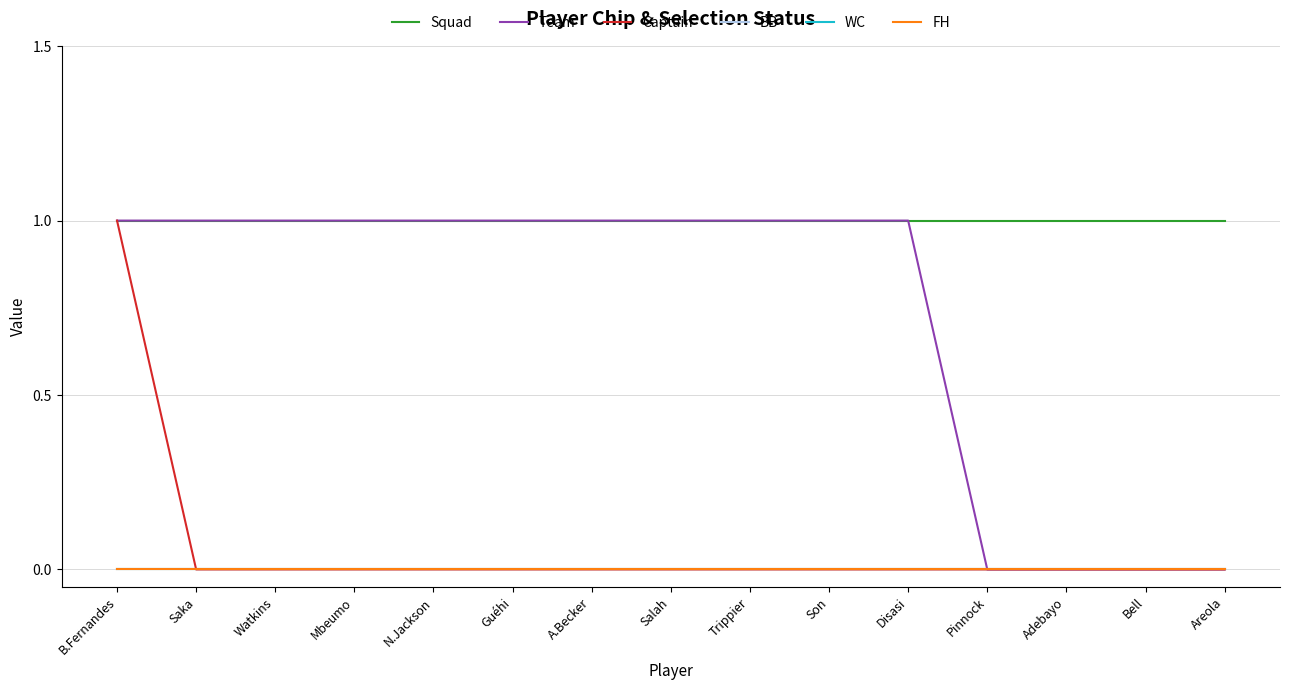

Reading left to right, transcribe all the data shown in this chart.

Squad: 1	1	1	1	1	1	1	1	1	1	1	1	1	1	1
Team: 1	1	1	1	1	1	1	1	1	1	1	0	0	0	0
Captain: 1	0	0	0	0	0	0	0	0	0	0	0	0	0	0
BB: 0	0	0	0	0	0	0	0	0	0	0	0	0	0	0
WC: 0	0	0	0	0	0	0	0	0	0	0	0	0	0	0
FH: 0	0	0	0	0	0	0	0	0	0	0	0	0	0	0